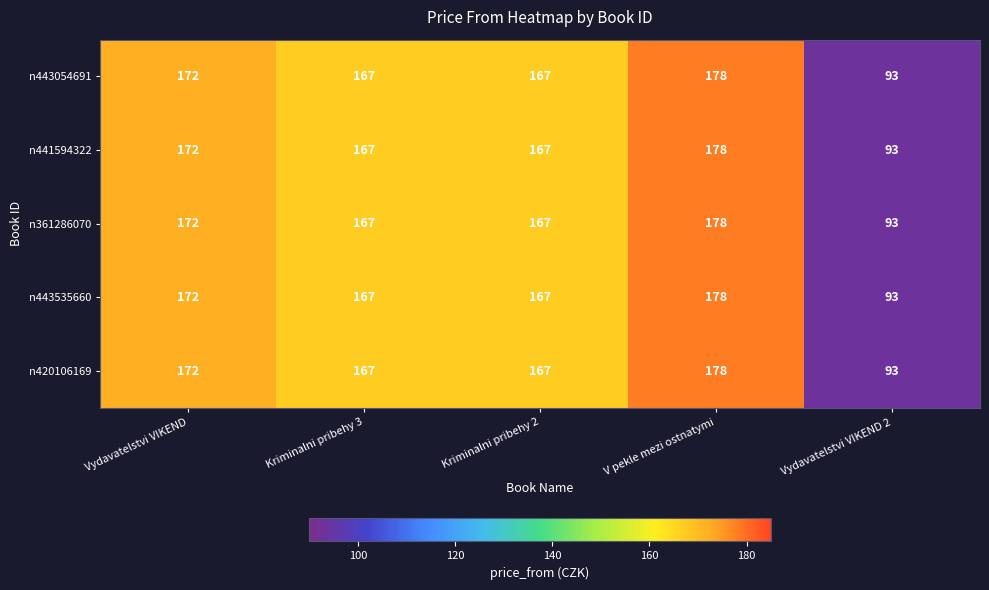

At which category does the chart reach its minimum across all series?

Vydavatelstvi VIKEND 2